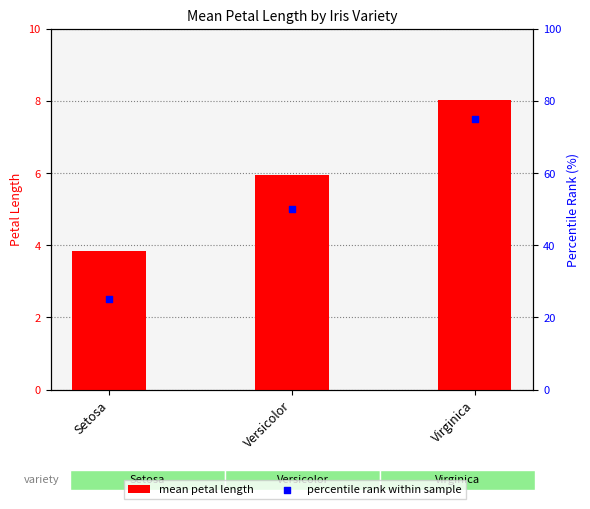

Which series contains the lowest Y value?

mean petal length